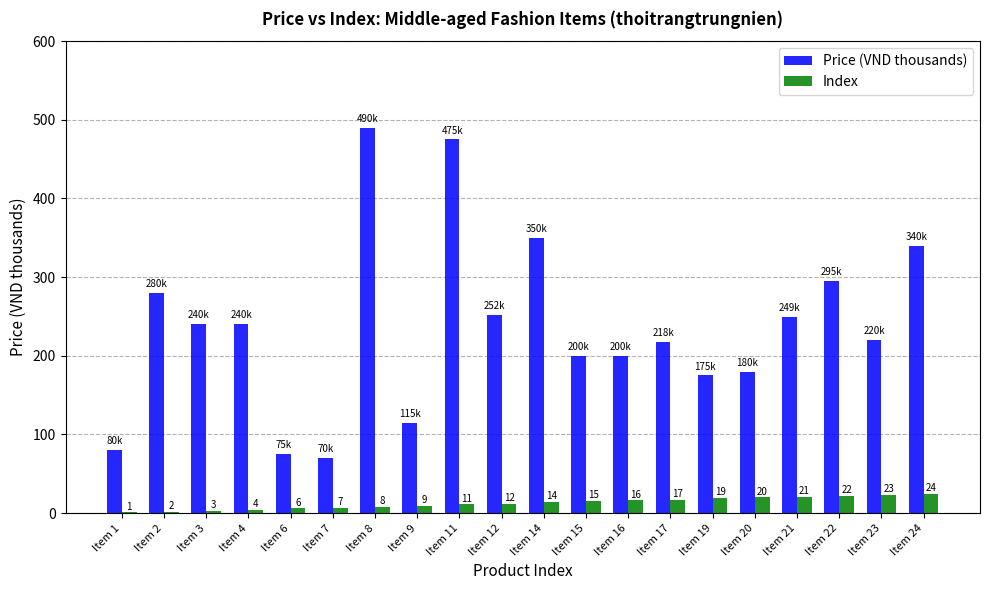

Which category has the highest value in the Price (VND thousands) series?

Item 8